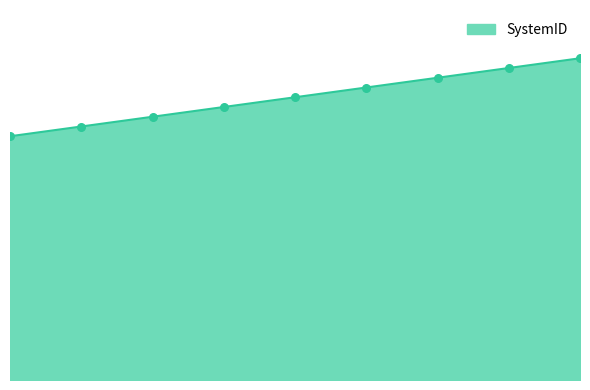

Does the chart have visible grid lines?

No